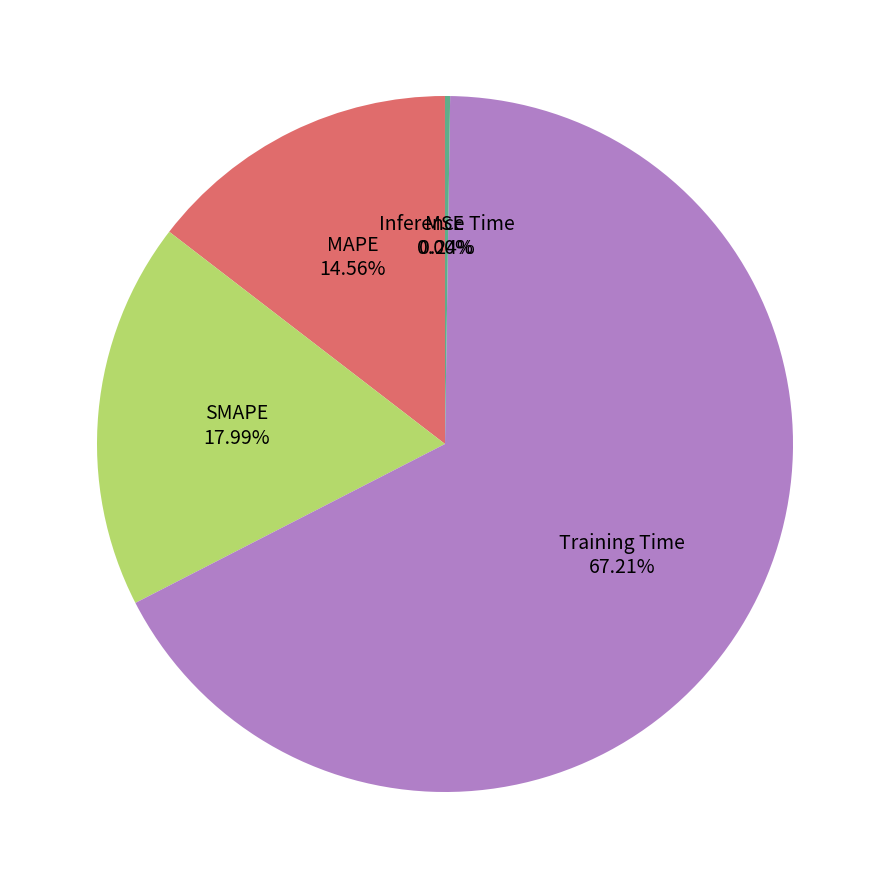

Is there any slice that represents more than half of the pie?

Yes